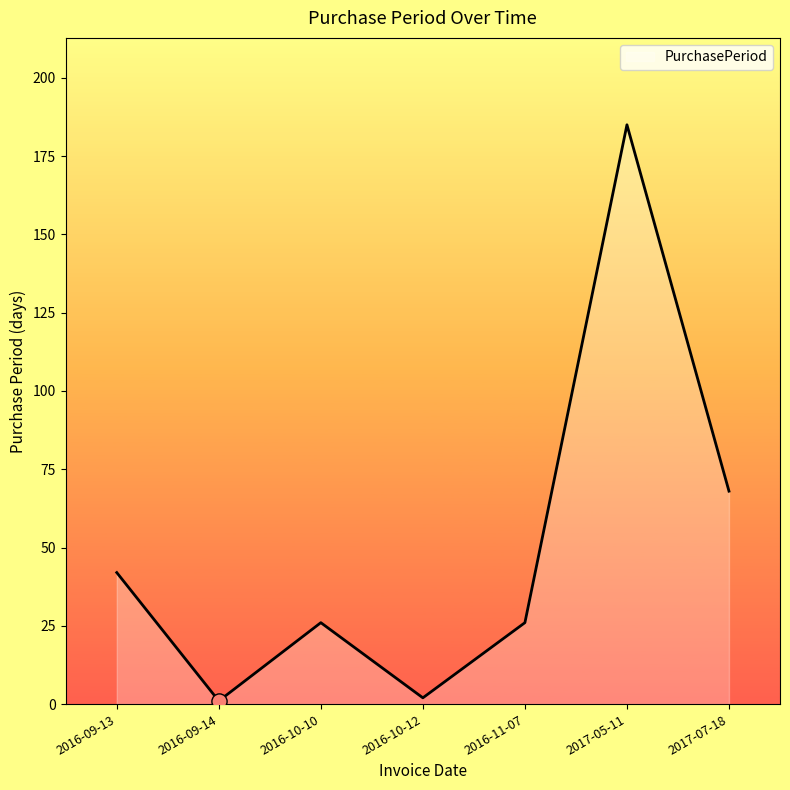

Between 2016-10-10 and 2016-09-14, which is larger?

2016-10-10